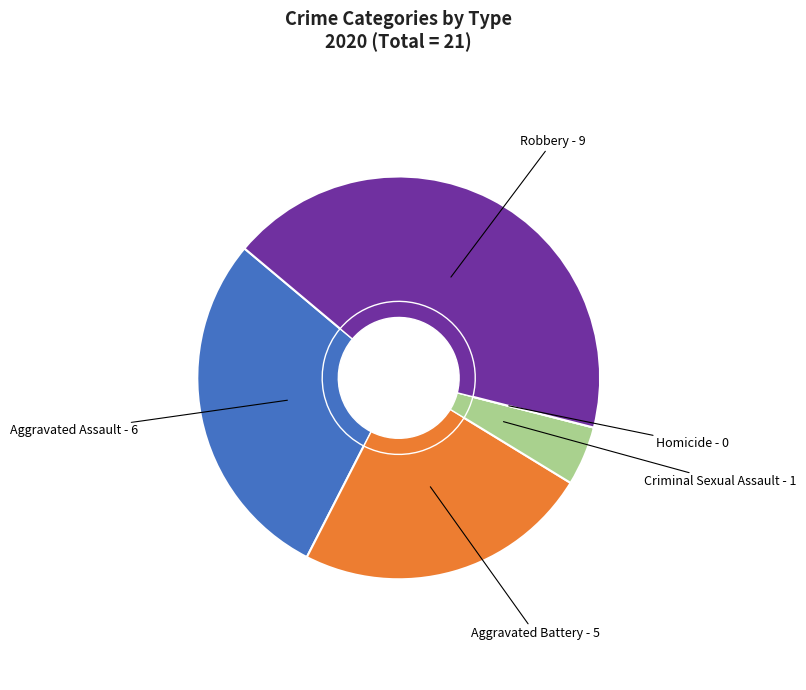

The Robbery slice represents 30% of the pie. True or false?

False